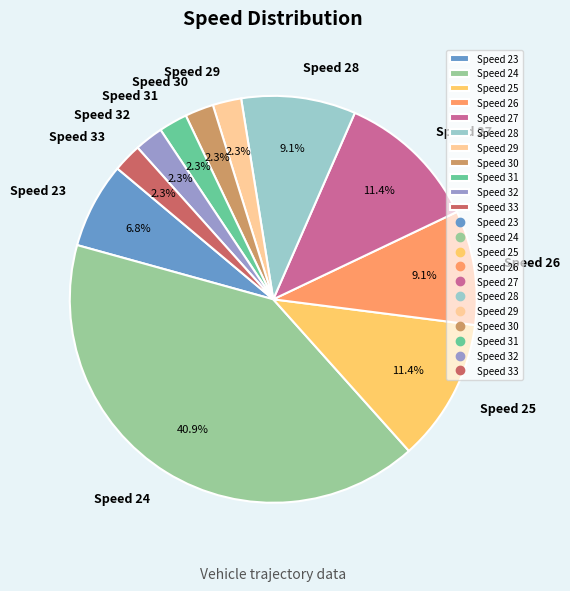

What percentage is the Speed 33 slice, to the nearest percent?

2%